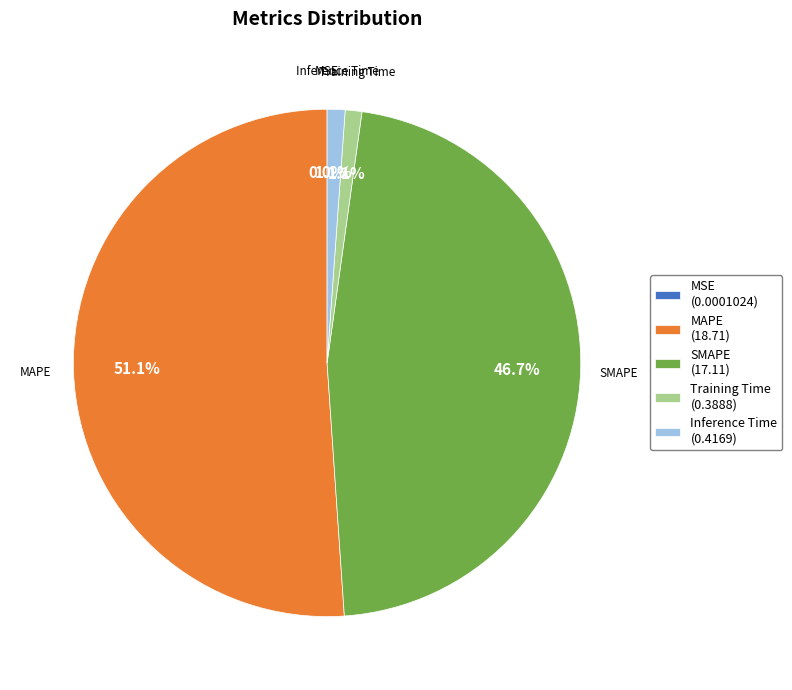

Which slice represents more than half of the pie?

MAPE